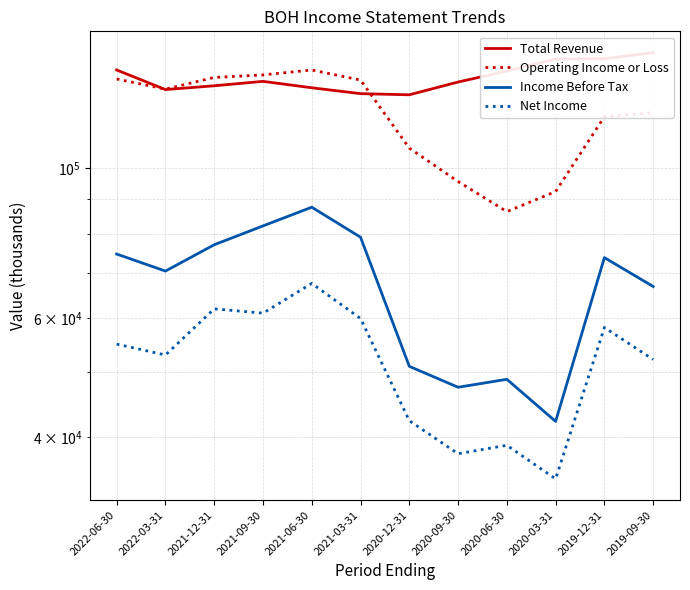

Where is the first local minimum for Operating Income or Loss?

2022-03-31